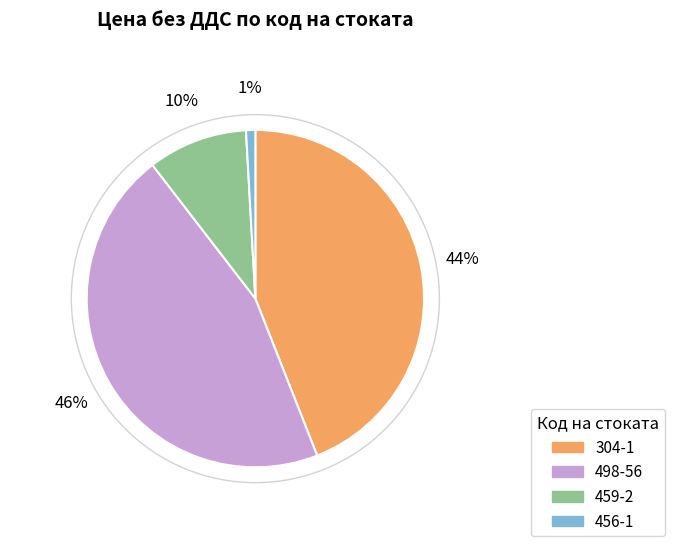

The 459-2 slice represents 10% of the pie. True or false?

True